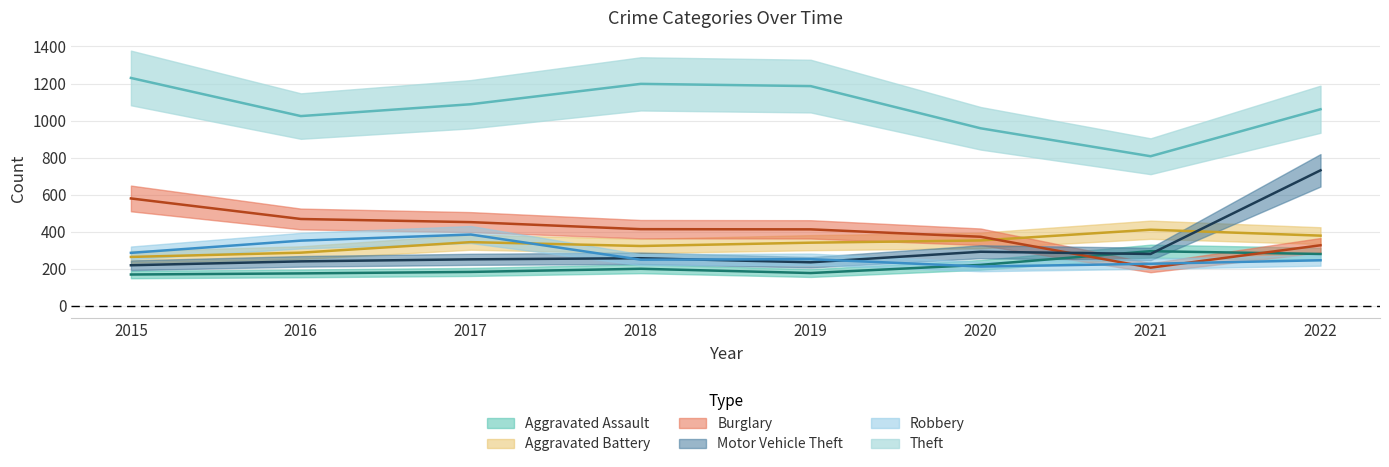

What are all the series names shown in the legend?

Aggravated Assault, Aggravated Battery, Burglary, Motor Vehicle Theft, Robbery, Theft